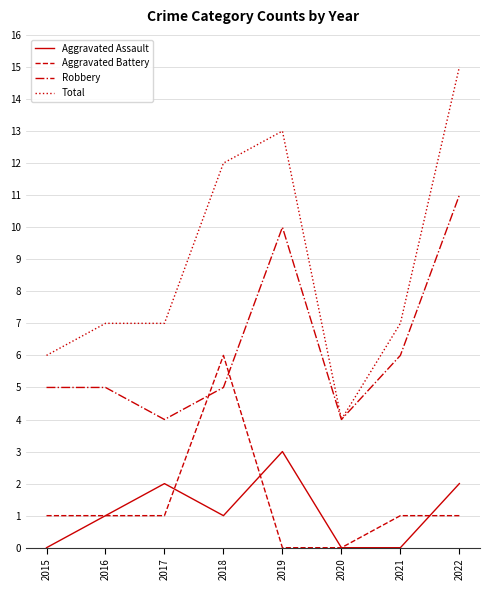

What is the difference between the Aggravated Battery values at 2019 and 2018?

6